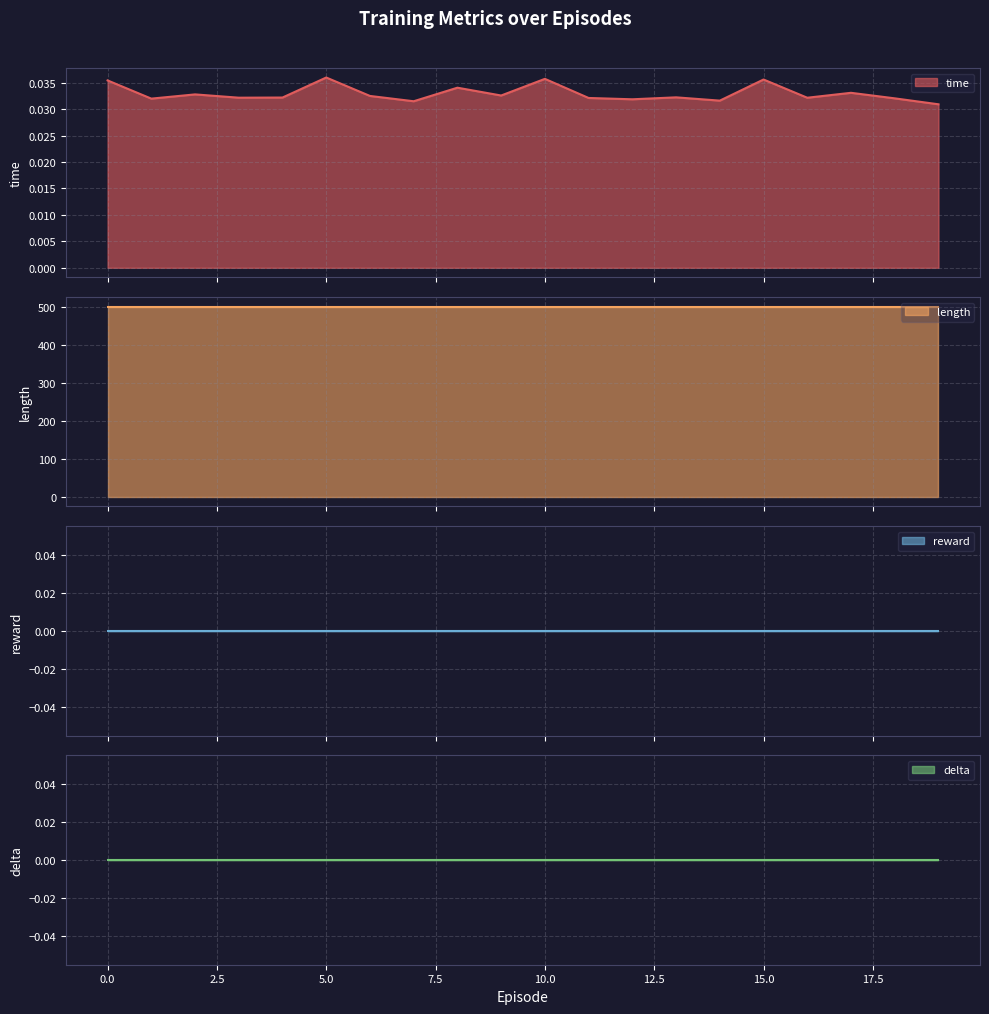

Which series has the largest range (max minus min)?

time